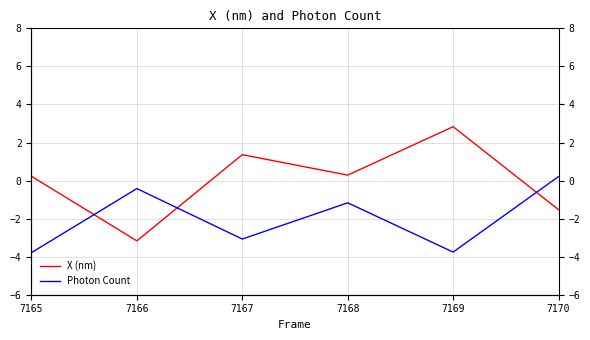

True or false: X (nm) and Photon Count intersect in this chart.

True